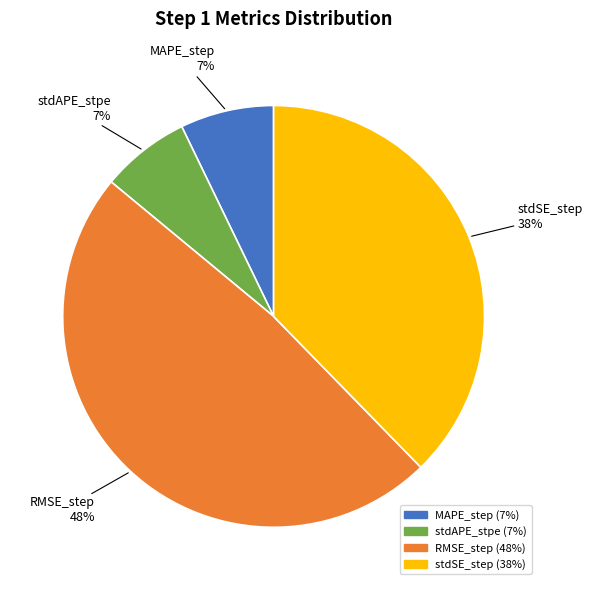

Is it true that MAPE_step is 17% of the pie?

False